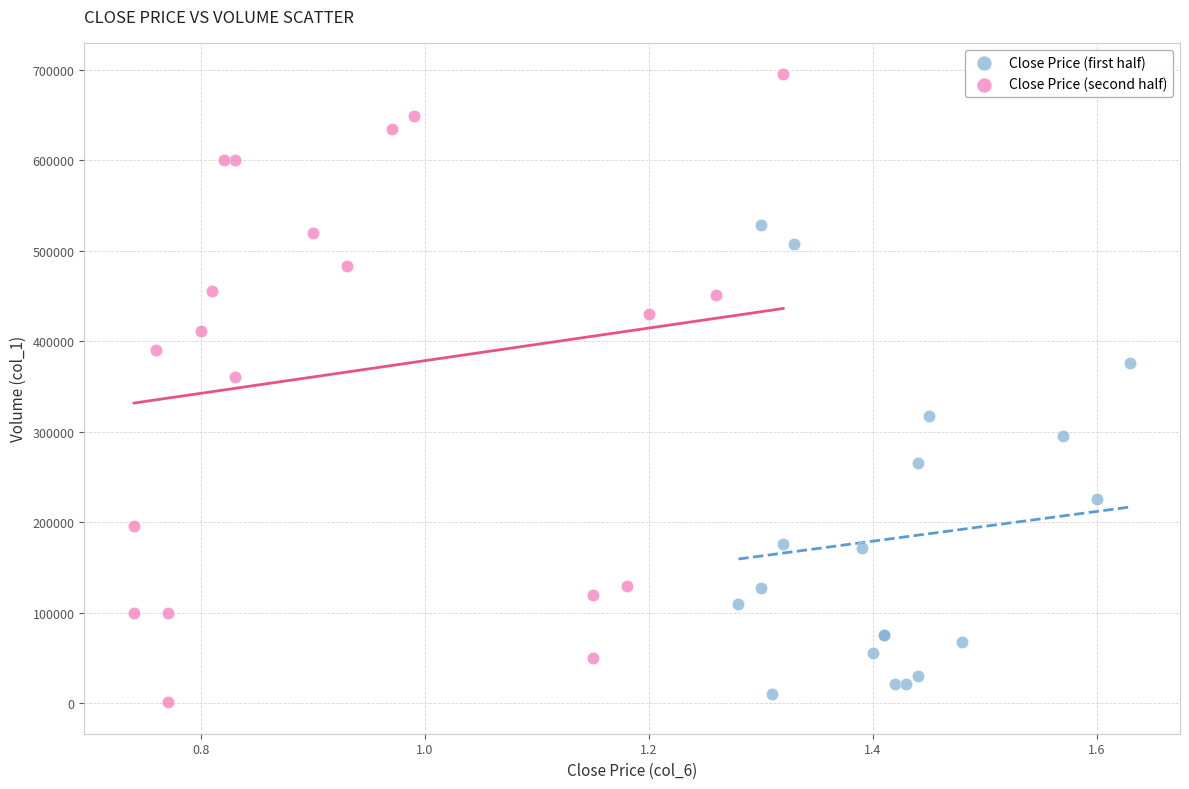

Which series has the widest spread of Y values?

Close Price (second half)